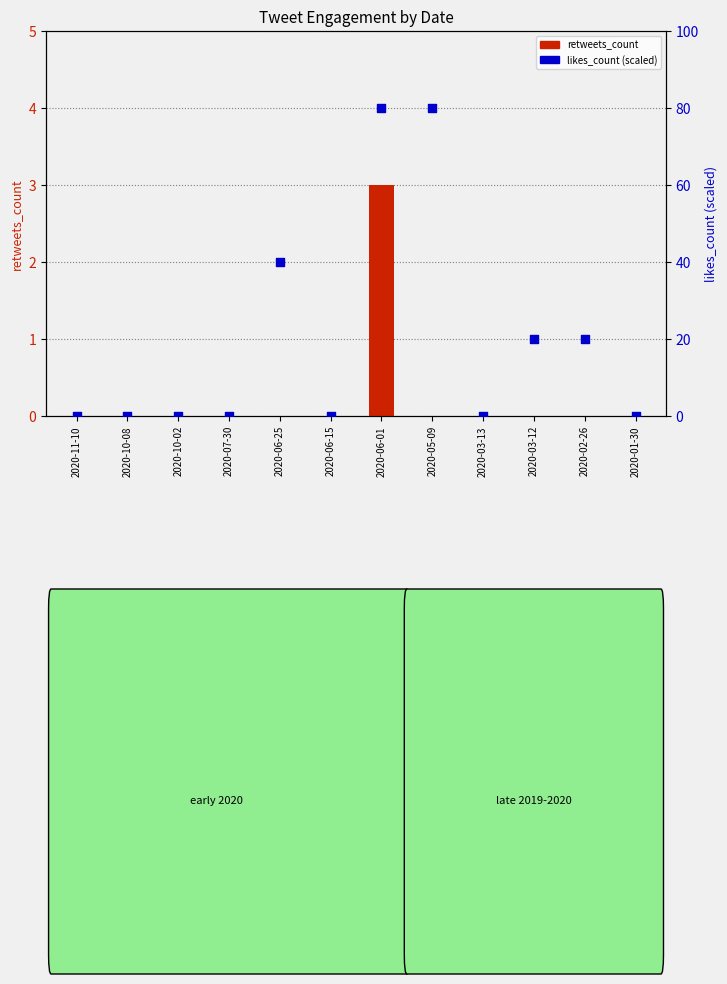

Which series has the largest total across all categories?

likes_count (scaled 0-100)